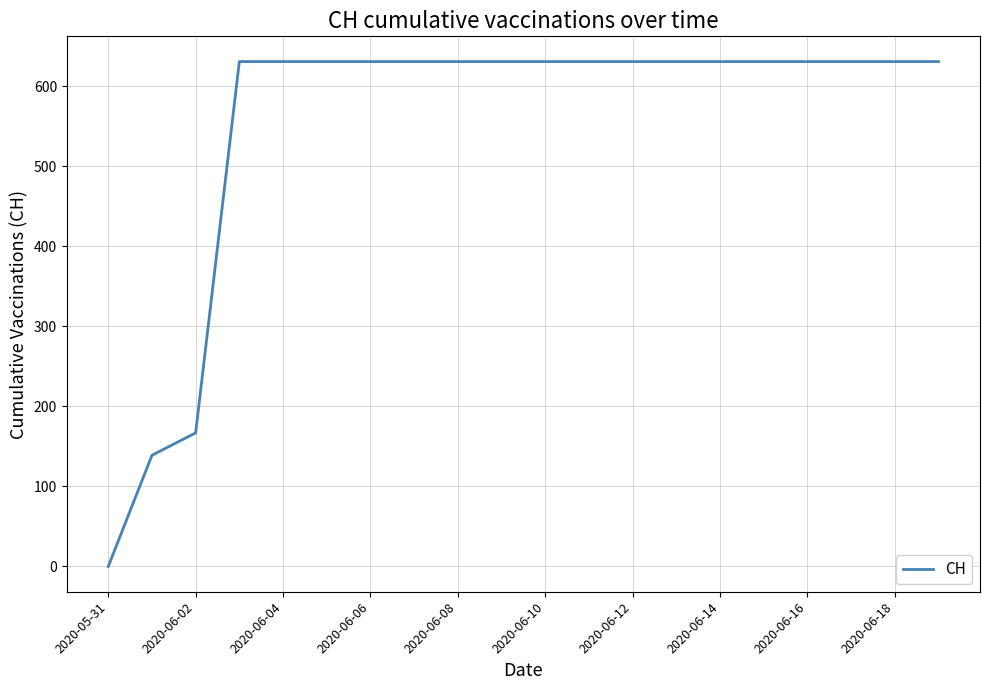

What is the maximum value shown in the chart?

631